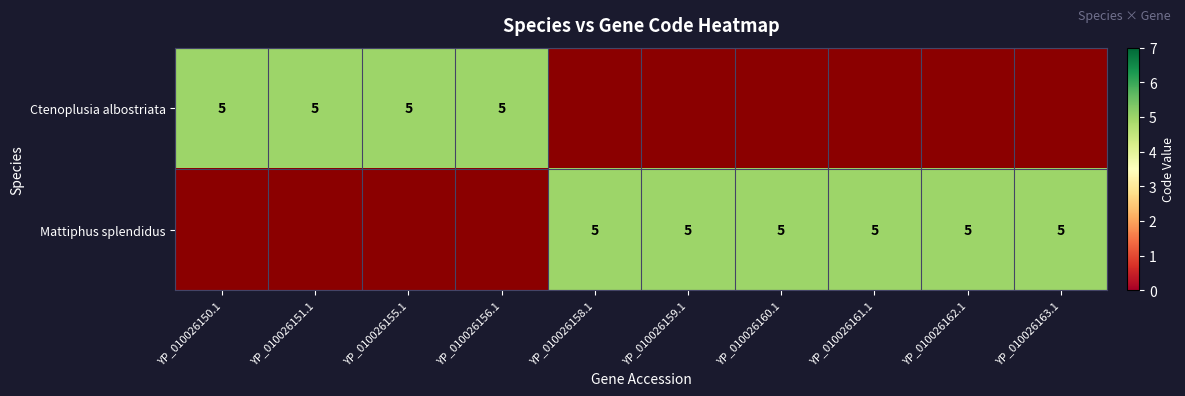

Reading left to right, extract all data points from this chart.

Ctenoplusia albostriata: 5	5	5	5	0	0	0	0	0	0
Mattiphus splendidus: 0	0	0	0	5	5	5	5	5	5